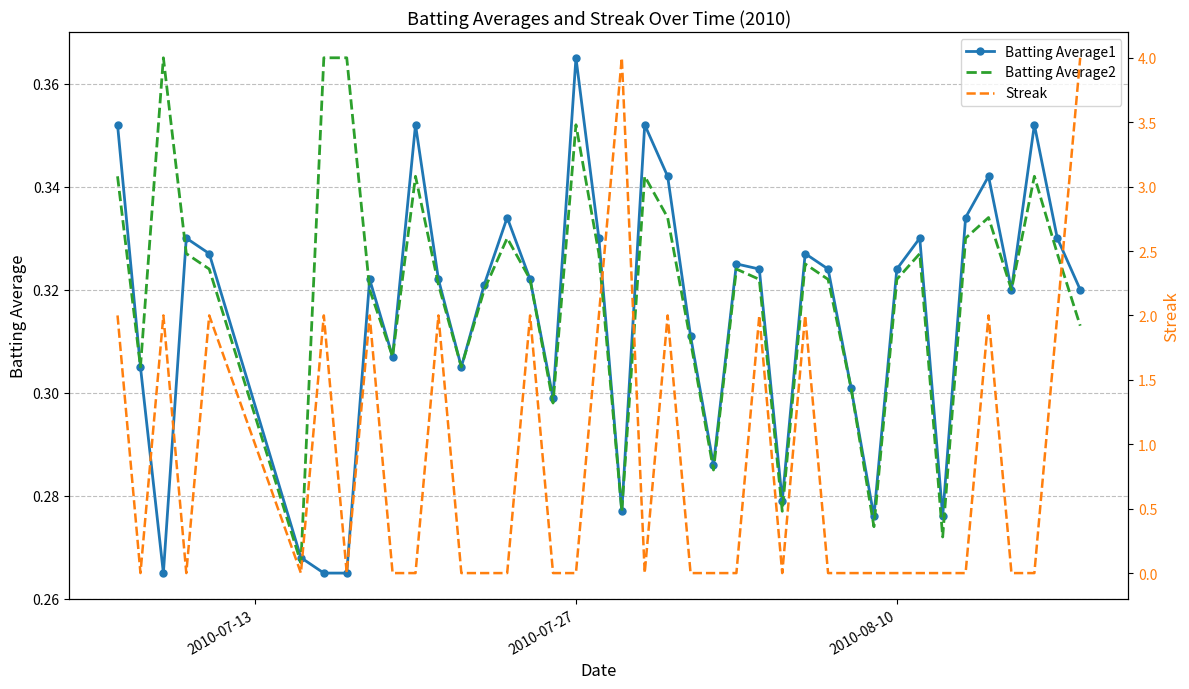

At which label does Batting Average1 reach its peak?

2010-07-27